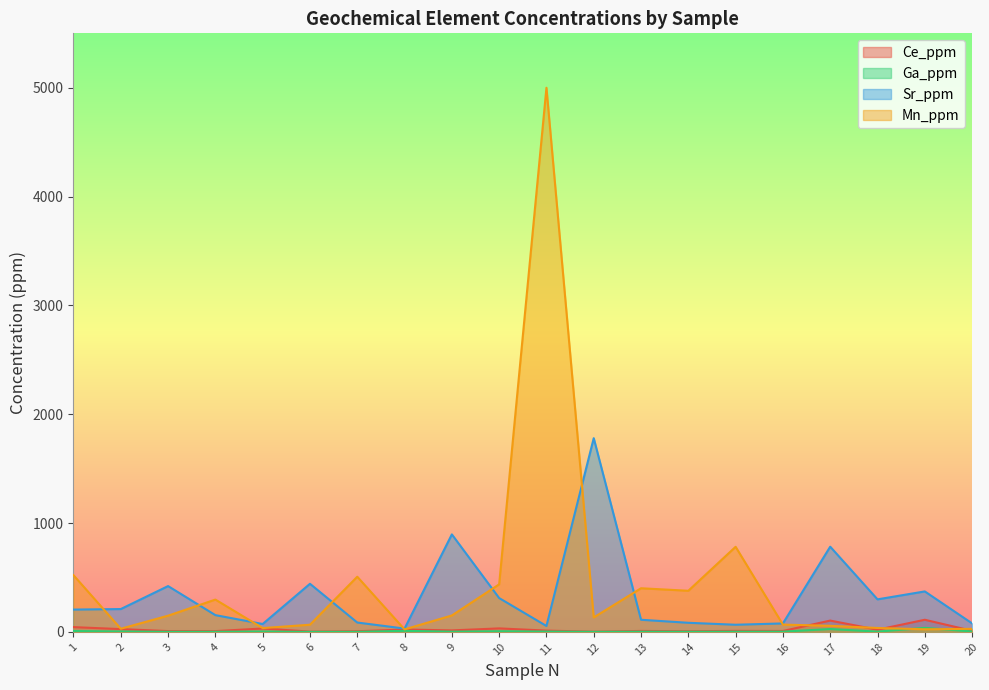

Reading right to left, what are all the values shown in this chart?

Ce_ppm: 20=10.1	19=111.5	18=20.1	17=104.0	16=8.5	15=9.5	14=6.0	13=8.9	12=1.9	11=11.9	10=32.2	9=13.8	8=22.0	7=6.0	6=2.6	5=31.3	4=7.2	3=7.6	2=25.6	1=43.9
Ga_ppm: 20=3.9	19=37.0	18=2.6	17=26.4	16=2.3	15=2.0	14=1.4	13=2.0	12=0.6	11=3.2	10=5.8	9=2.3	8=9.8	7=0.8	6=0.3	5=3.1	4=1.2	3=0.9	2=4.0	1=7.9
Sr_ppm: 20=78.3	19=372.0	18=299.0	17=783.0	16=77.8	15=65.8	14=83.7	13=111.5	12=1780.0	11=54.3	10=311.0	9=896.0	8=30.6	7=86.1	6=442.0	5=72.7	4=154.0	3=421.0	2=210.0	1=205.0
Mn_ppm: 20=28.0	19=24.0	18=36.0	17=56.0	16=67.0	15=782.0	14=378.0	13=401.0	12=133.0	11=5000.0	10=437.0	9=151.0	8=23.0	7=507.0	6=66.0	5=35.0	4=297.0	3=149.0	2=29.0	1=521.0